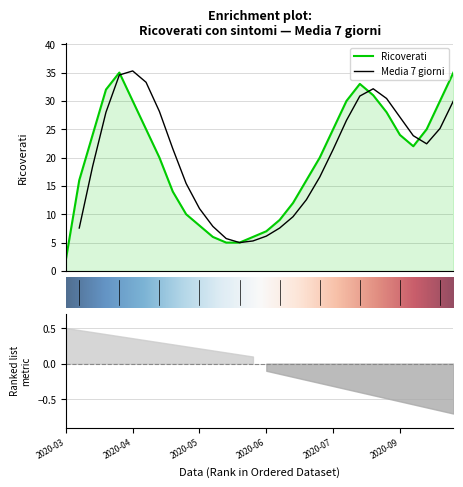

The value at 4 is 55. True or false?

False